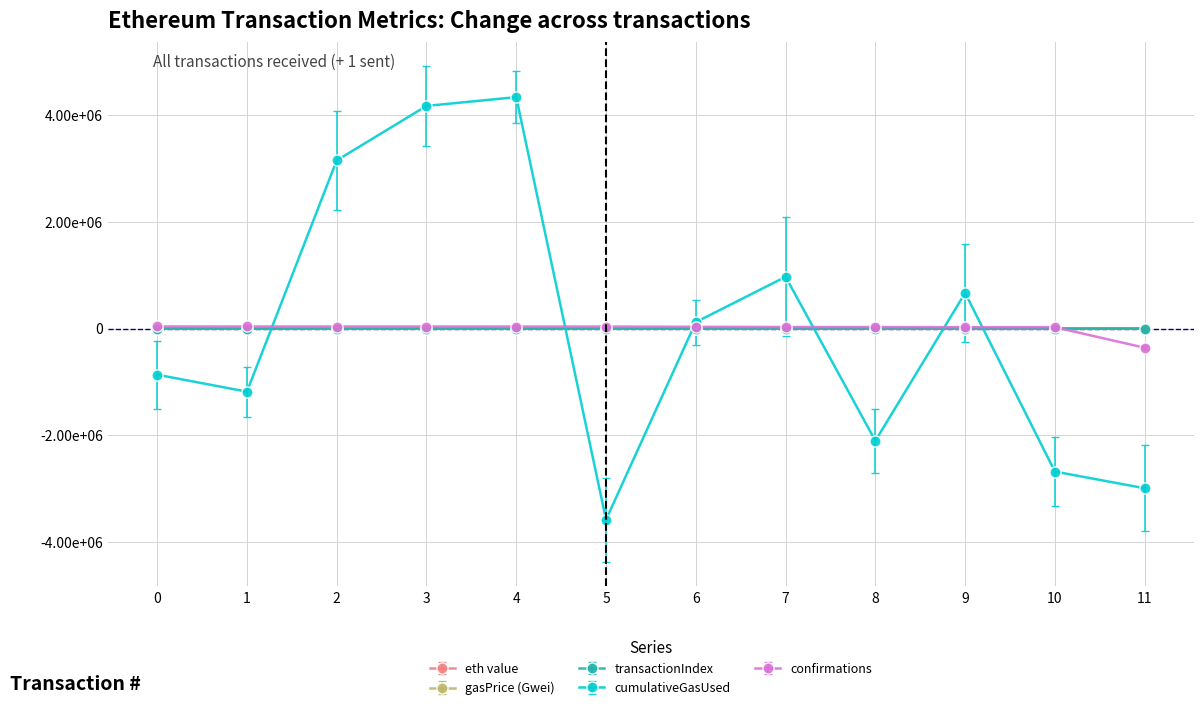

What are all the series names shown in the legend?

eth value, gasPrice (Gwei), transactionIndex, cumulativeGasUsed, confirmations